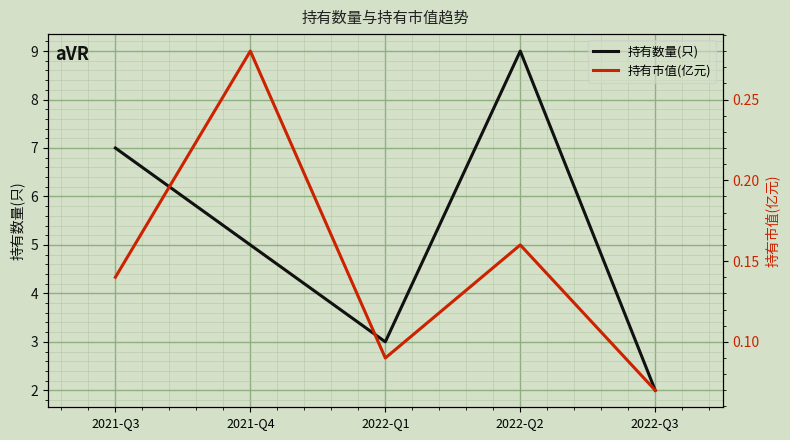

Reading left to right, list all the values displayed in this chart.

持有数量(只): 2021-Q3=7.0	2021-Q4=5.0	2022-Q1=3.0	2022-Q2=9.0	2022-Q3=2.0
持有市值(亿元): 2021-Q3=0.1	2021-Q4=0.3	2022-Q1=0.1	2022-Q2=0.2	2022-Q3=0.1